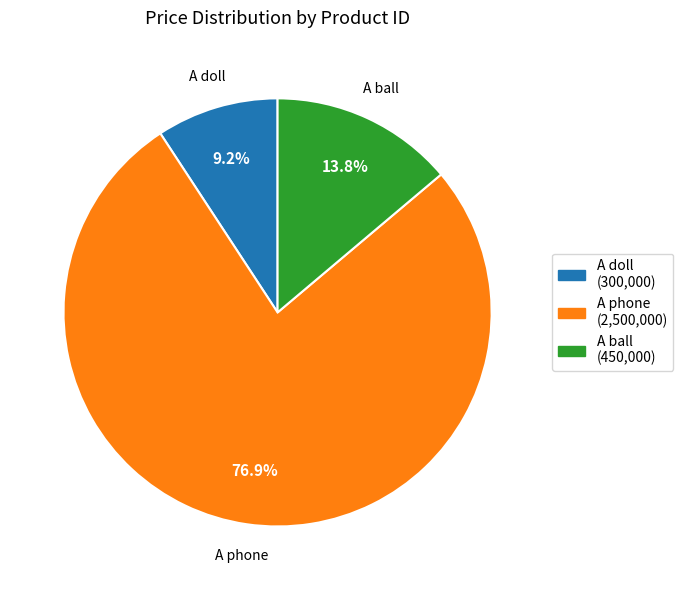

Rank the categories by value from lowest to highest.

A doll, A ball, A phone